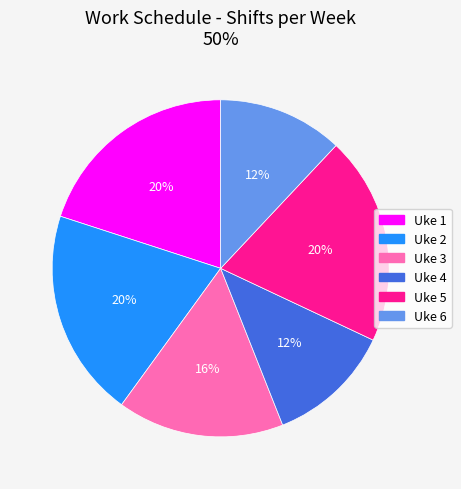

How many slices are in this pie chart?

6